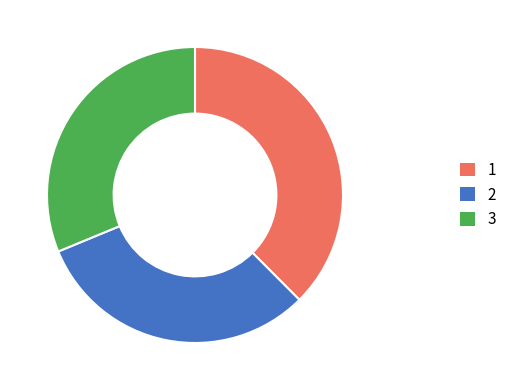

Does any single category account for the majority?

No